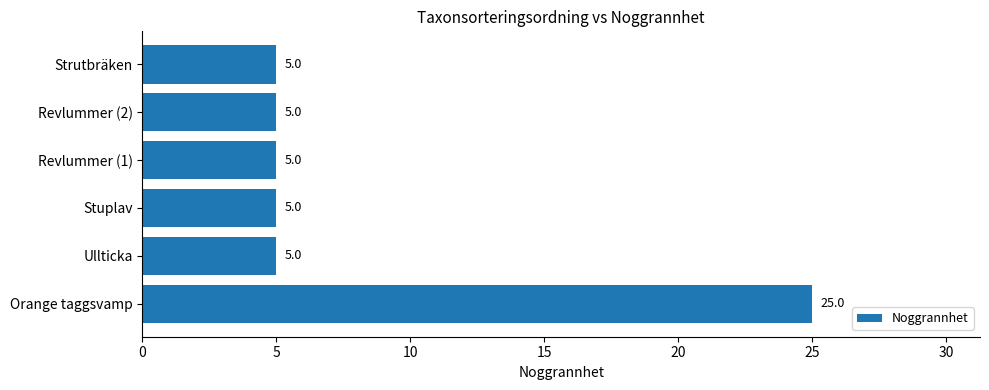

How many bars are there in total?

6